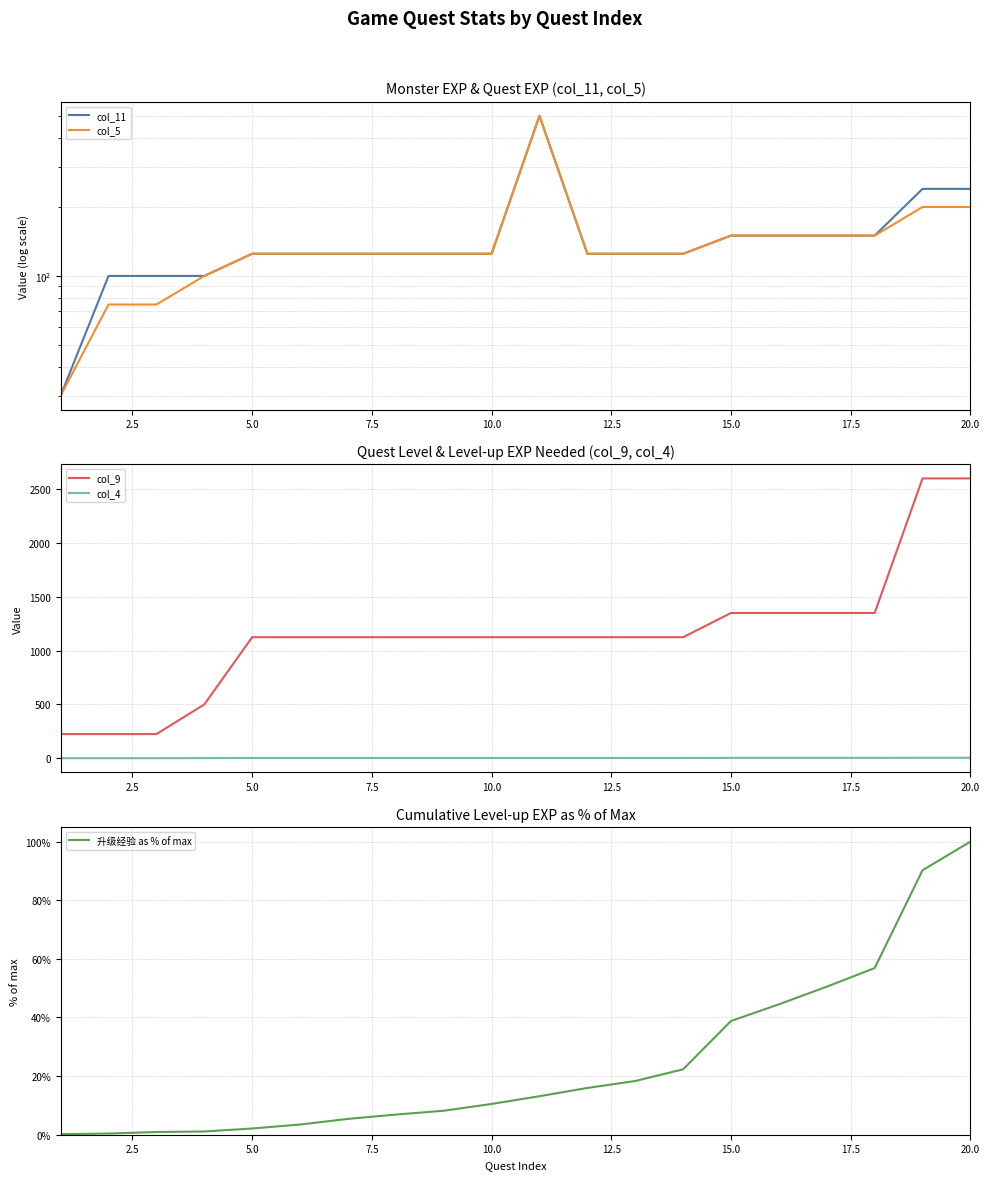

What is the lowest value of the col_9 series?

225